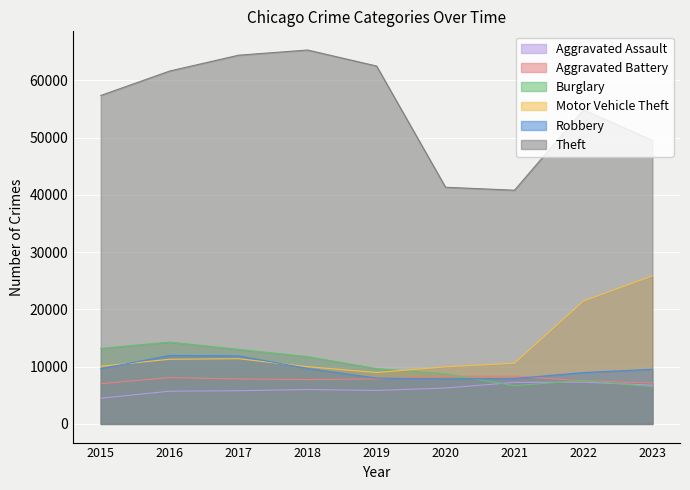

Read the Aggravated Battery value at 2023, to the nearest 50.

7150